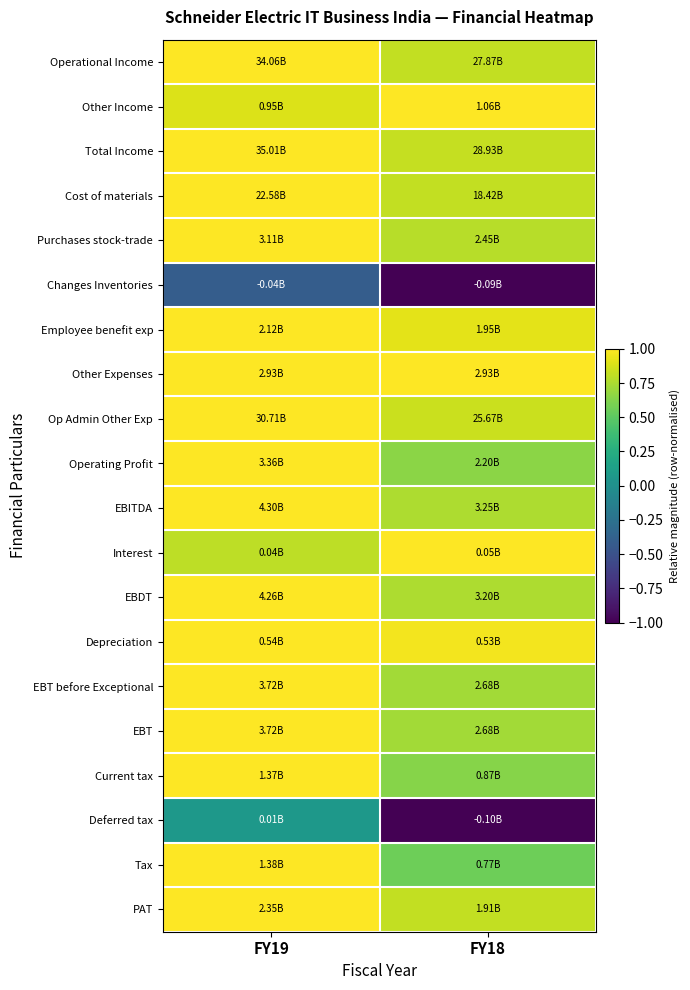

Reading left to right, extract all data points from this chart.

Operational Income: FY19=1.0	FY18=0.8
Other Income: FY19=0.9	FY18=1.0
Total Income: FY19=1.0	FY18=0.8
Cost of materials: FY19=1.0	FY18=0.8
Purchases stock-trade: FY19=1.0	FY18=0.8
Changes Inventories: FY19=-0.4	FY18=-1.0
Employee benefit exp: FY19=1.0	FY18=0.9
Other Expenses: FY19=1.0	FY18=1.0
Op Admin Other Exp: FY19=1.0	FY18=0.8
Operating Profit: FY19=1.0	FY18=0.7
EBITDA: FY19=1.0	FY18=0.8
Interest: FY19=0.8	FY18=1.0
EBDT: FY19=1.0	FY18=0.8
Depreciation: FY19=1.0	FY18=1.0
EBT before Exceptional: FY19=1.0	FY18=0.7
EBT: FY19=1.0	FY18=0.7
Current tax: FY19=1.0	FY18=0.6
Deferred tax: FY19=0.1	FY18=-1.0
Tax: FY19=1.0	FY18=0.6
PAT: FY19=1.0	FY18=0.8